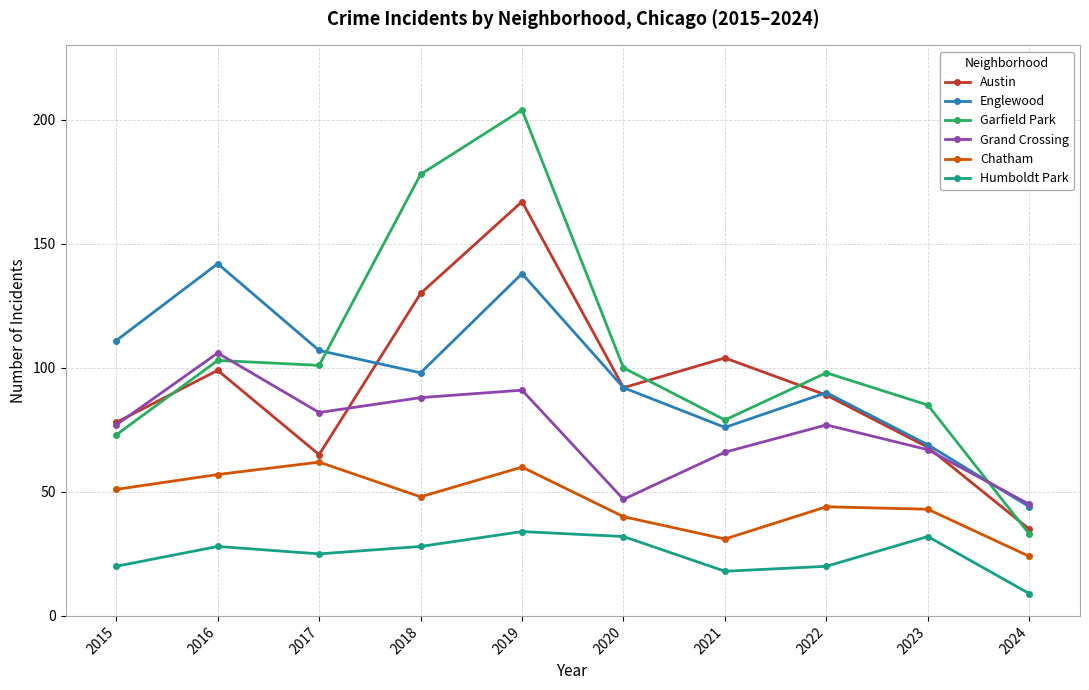

List the series in order of their peak value, lowest first.

Humboldt Park, Chatham, Grand Crossing, Englewood, Austin, Garfield Park